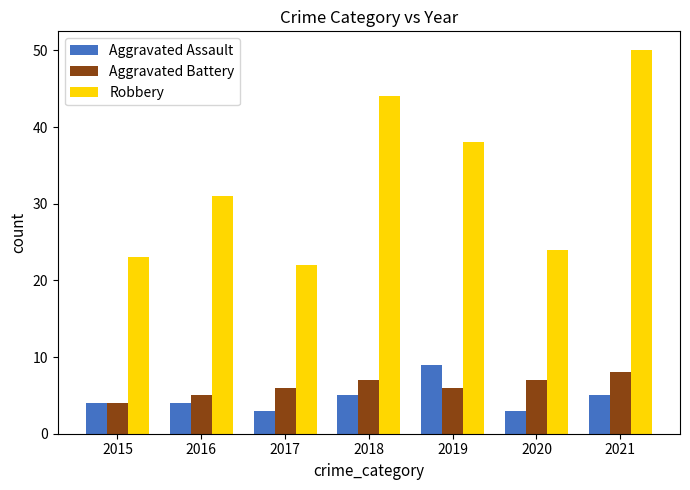

What is the average value of the Robbery series?

33